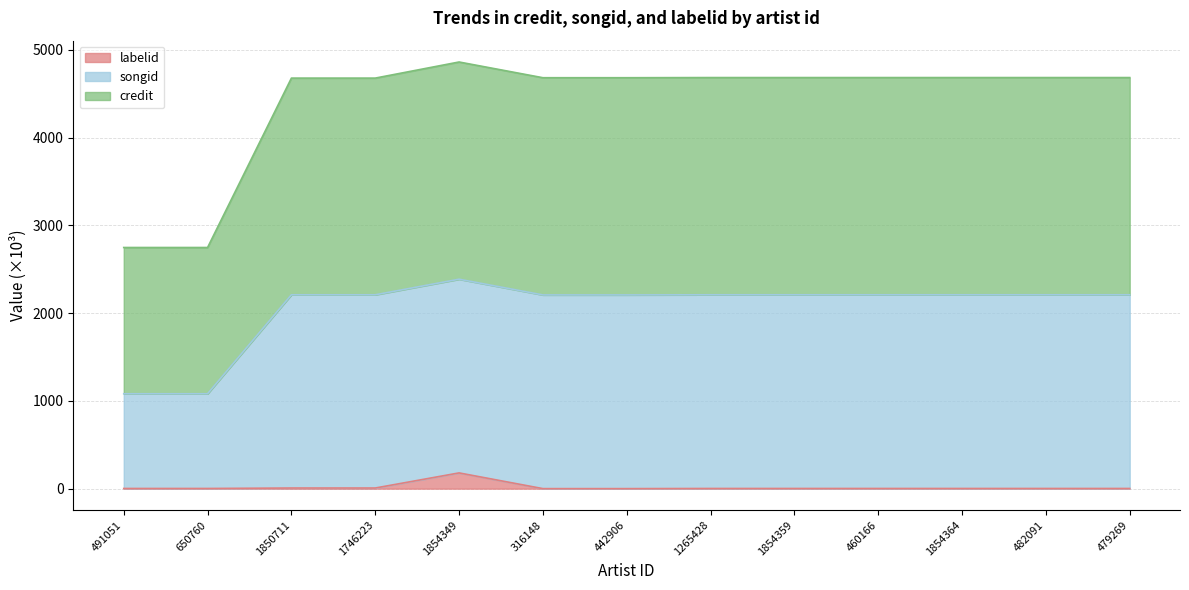

At which label does labelid reach its peak?

1854349